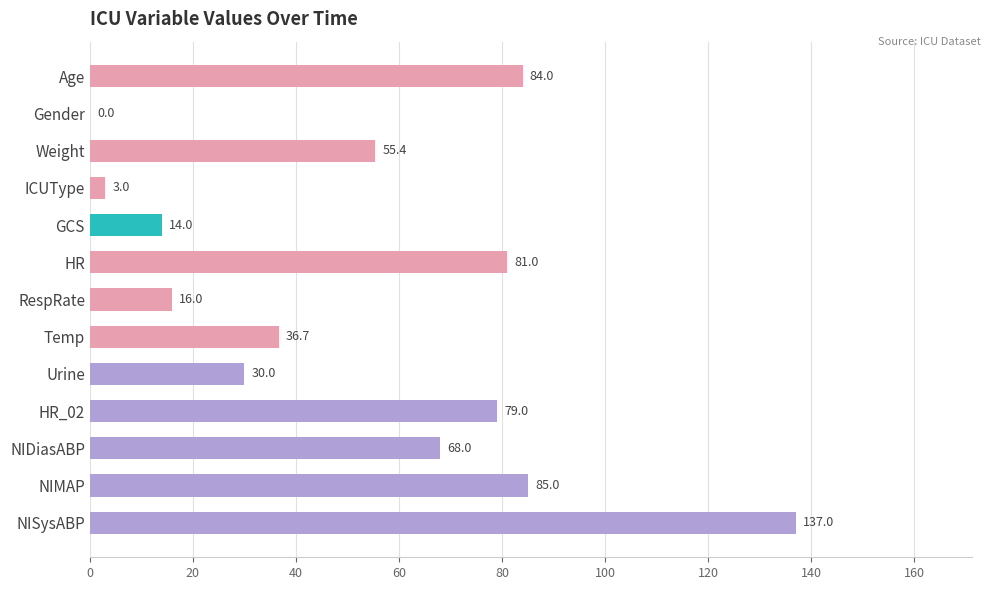

What is the sum of all values?

689.1